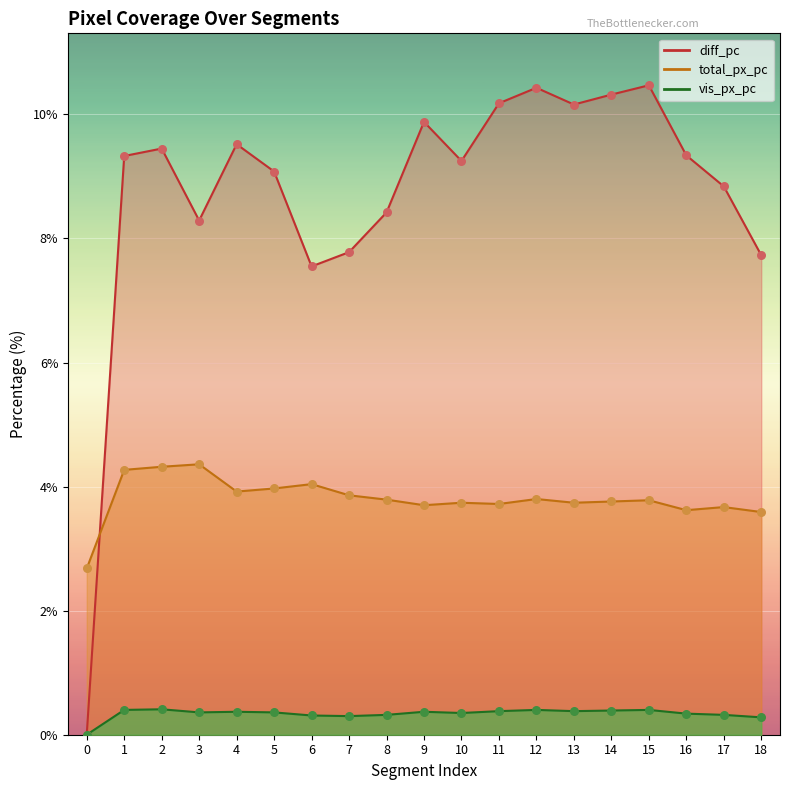

Which series contains the highest Y value?

diff_pc